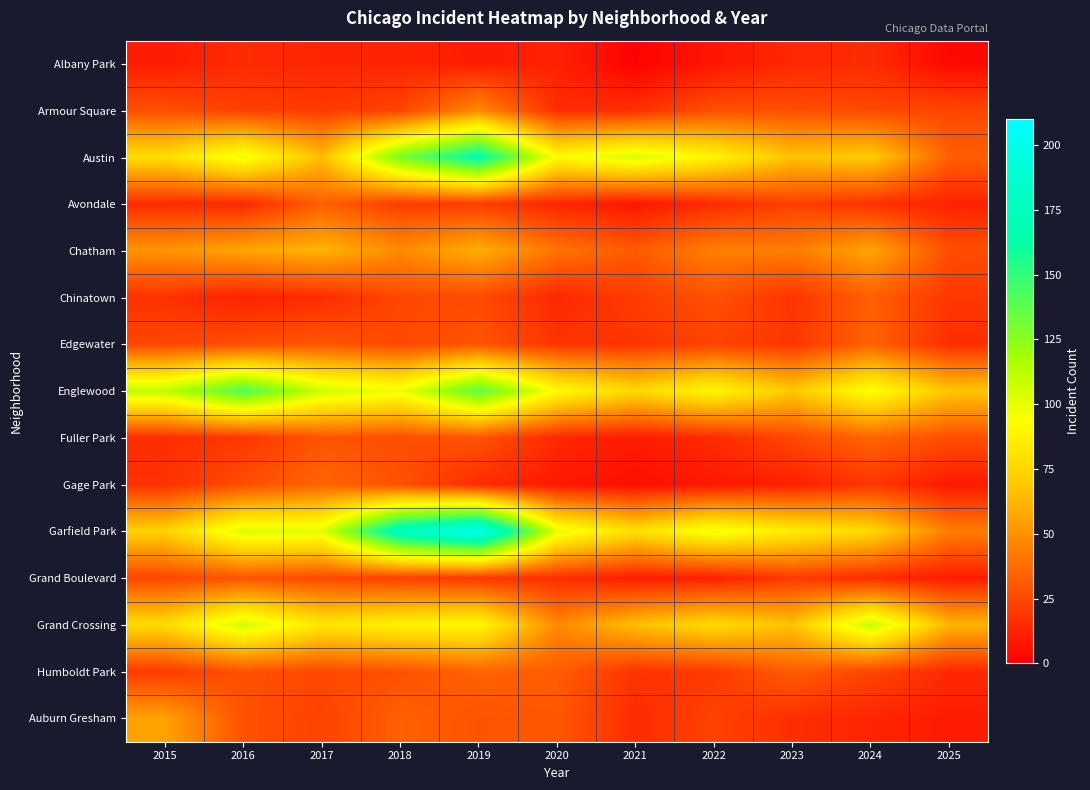

Reading right to left, what are all the values shown in this chart?

Albany Park: 2025=3	2024=15	2023=14	2022=8	2021=1	2020=12	2019=10	2018=13	2017=13	2016=15	2015=10
Armour Square: 2025=24	2024=25	2023=27	2022=27	2021=16	2020=15	2019=47	2018=23	2017=20	2016=22	2015=27
Austin: 2025=33	2024=71	2023=67	2022=89	2021=104	2020=92	2019=167	2018=130	2017=65	2016=99	2015=78
Avondale: 2025=12	2024=17	2023=22	2022=15	2021=8	2020=13	2019=21	2018=21	2017=33	2016=14	2015=15
Chatham: 2025=27	2024=57	2023=43	2022=44	2021=31	2020=40	2019=60	2018=48	2017=62	2016=57	2015=51
Chinatown: 2025=19	2024=33	2023=18	2022=28	2021=21	2020=14	2019=26	2018=25	2017=15	2016=12	2015=17
Edgewater: 2025=16	2024=34	2023=19	2022=23	2021=18	2020=18	2019=29	2018=25	2017=30	2016=27	2015=24
Englewood: 2025=68	2024=95	2023=69	2022=90	2021=76	2020=92	2019=138	2018=98	2017=107	2016=142	2015=111
Fuller Park: 2025=27	2024=35	2023=25	2022=15	2021=10	2020=14	2019=29	2018=27	2017=29	2016=19	2015=16
Gage Park: 2025=9	2024=19	2023=11	2022=9	2021=5	2020=9	2019=15	2018=28	2017=35	2016=27	2015=17
Garfield Park: 2025=43	2024=76	2023=85	2022=98	2021=79	2020=100	2019=204	2018=178	2017=101	2016=103	2015=73
Grand Boulevard: 2025=10	2024=15	2023=20	2022=11	2021=10	2020=16	2019=19	2018=22	2017=25	2016=29	2015=24
Grand Crossing: 2025=62	2024=109	2023=67	2022=77	2021=66	2020=47	2019=91	2018=88	2017=82	2016=106	2015=77
Humboldt Park: 2025=14	2024=24	2023=32	2022=20	2021=18	2020=32	2019=34	2018=28	2017=25	2016=28	2015=20
Auburn Gresham: 2025=10	2024=13	2023=16	2022=23	2021=15	2020=30	2019=29	2018=33	2017=23	2016=28	2015=56